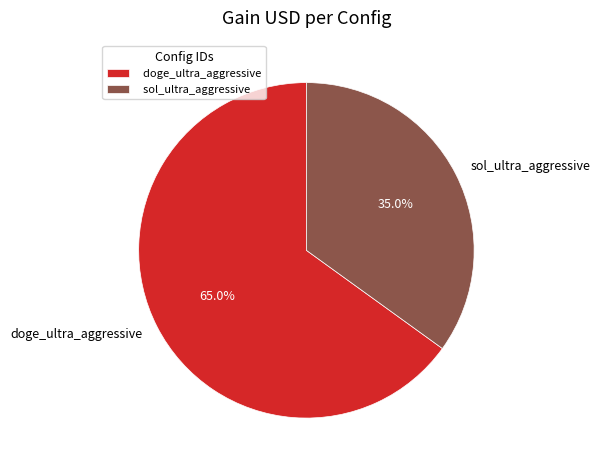

What is the smallest slice in the pie chart?

sol_ultra_aggressive